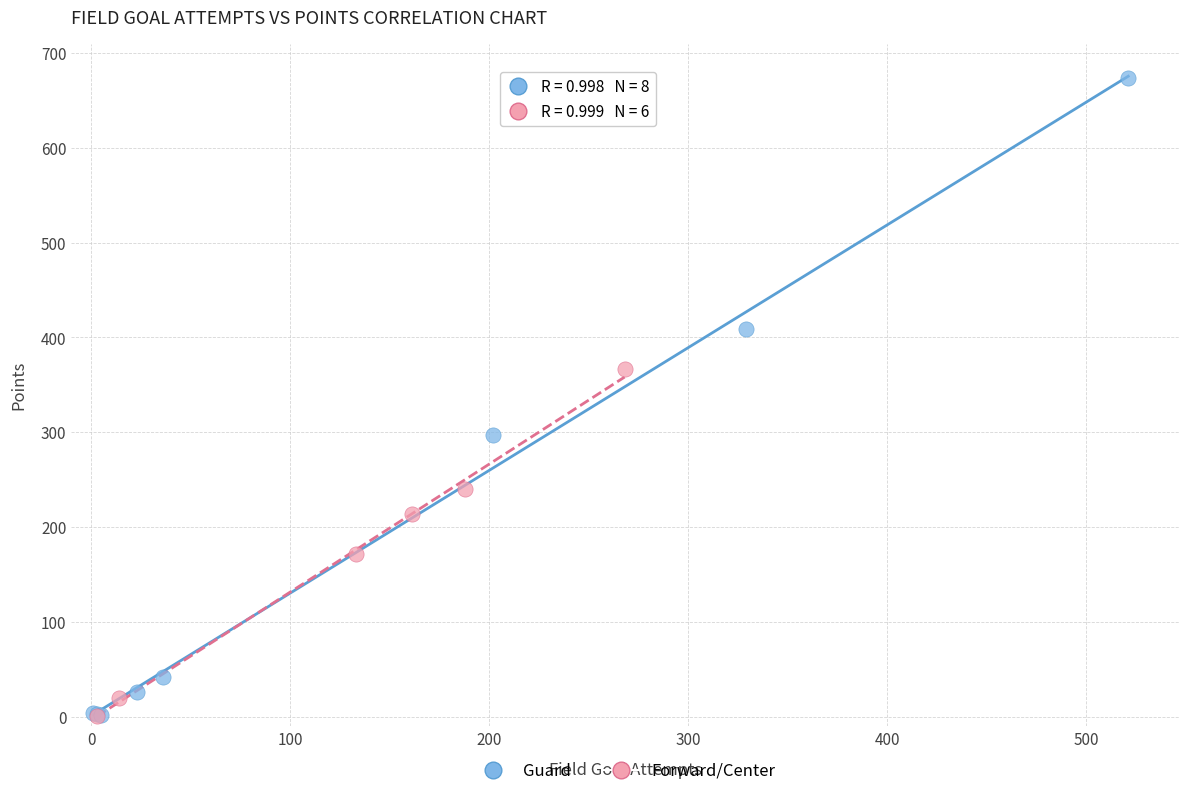

Which series has the widest spread of Y values?

Guard